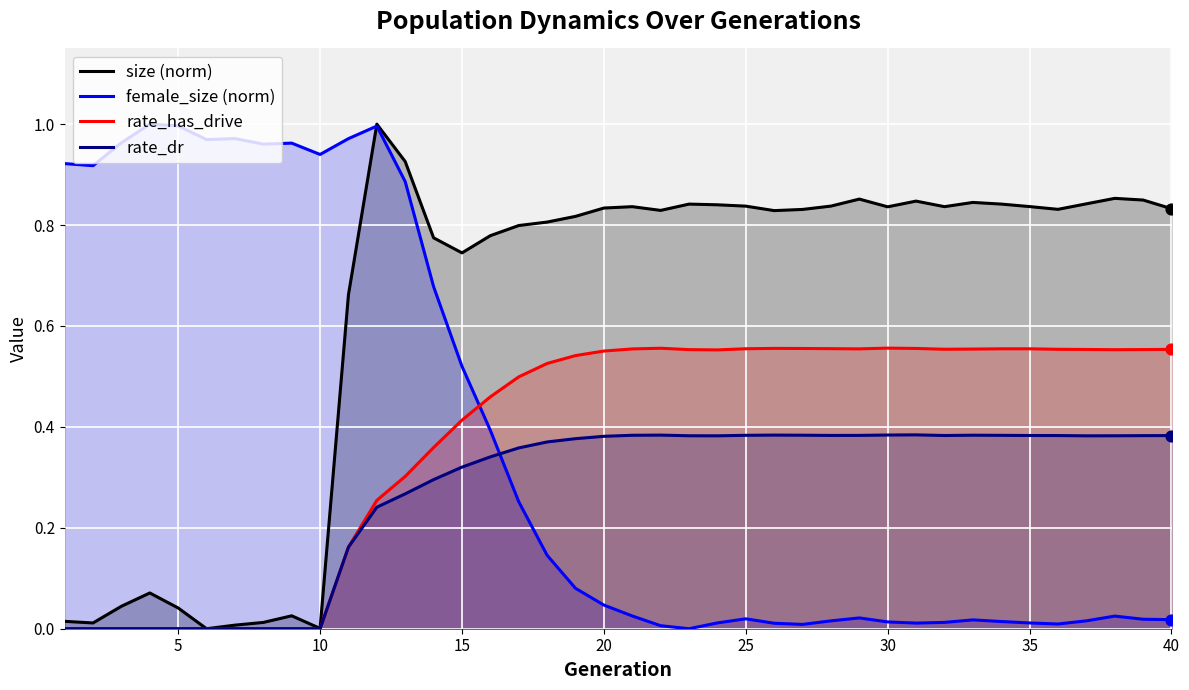

Which series has the largest total across all categories?

size (norm)